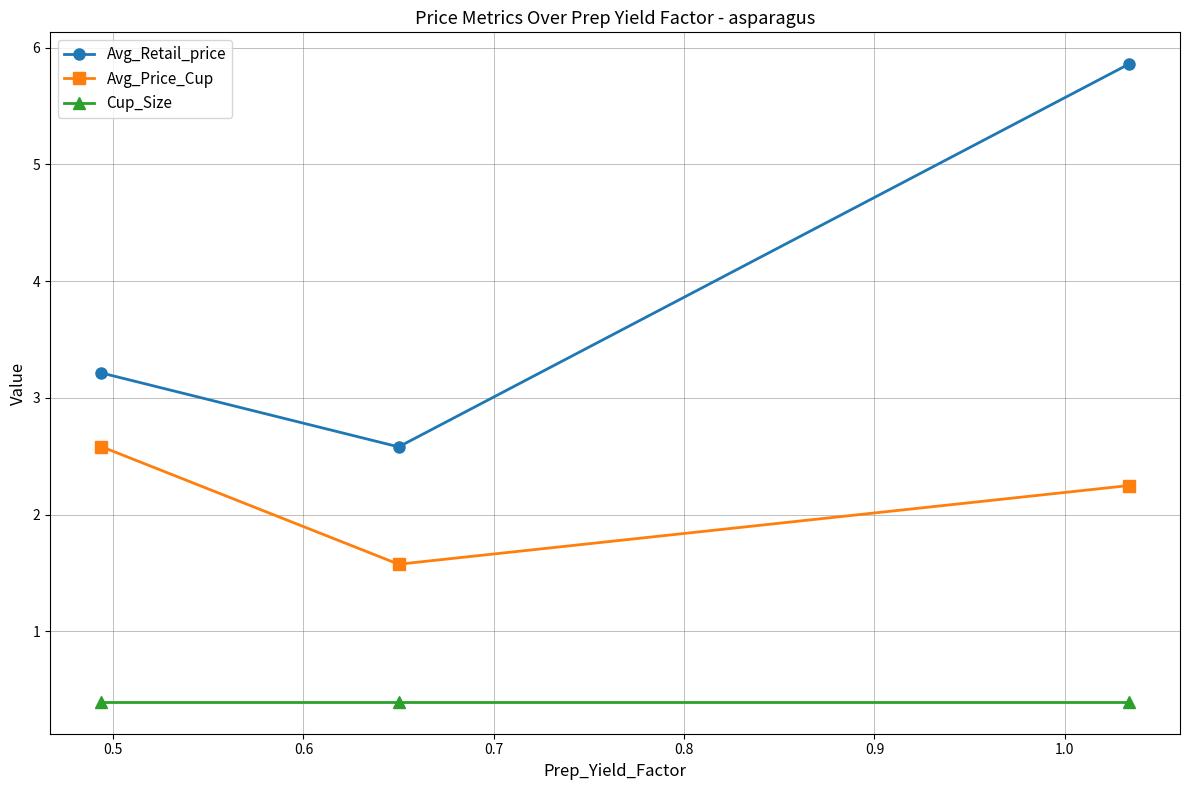

List the series in order of their peak value, lowest first.

Cup_Size, Avg_Price_Cup, Avg_Retail_price